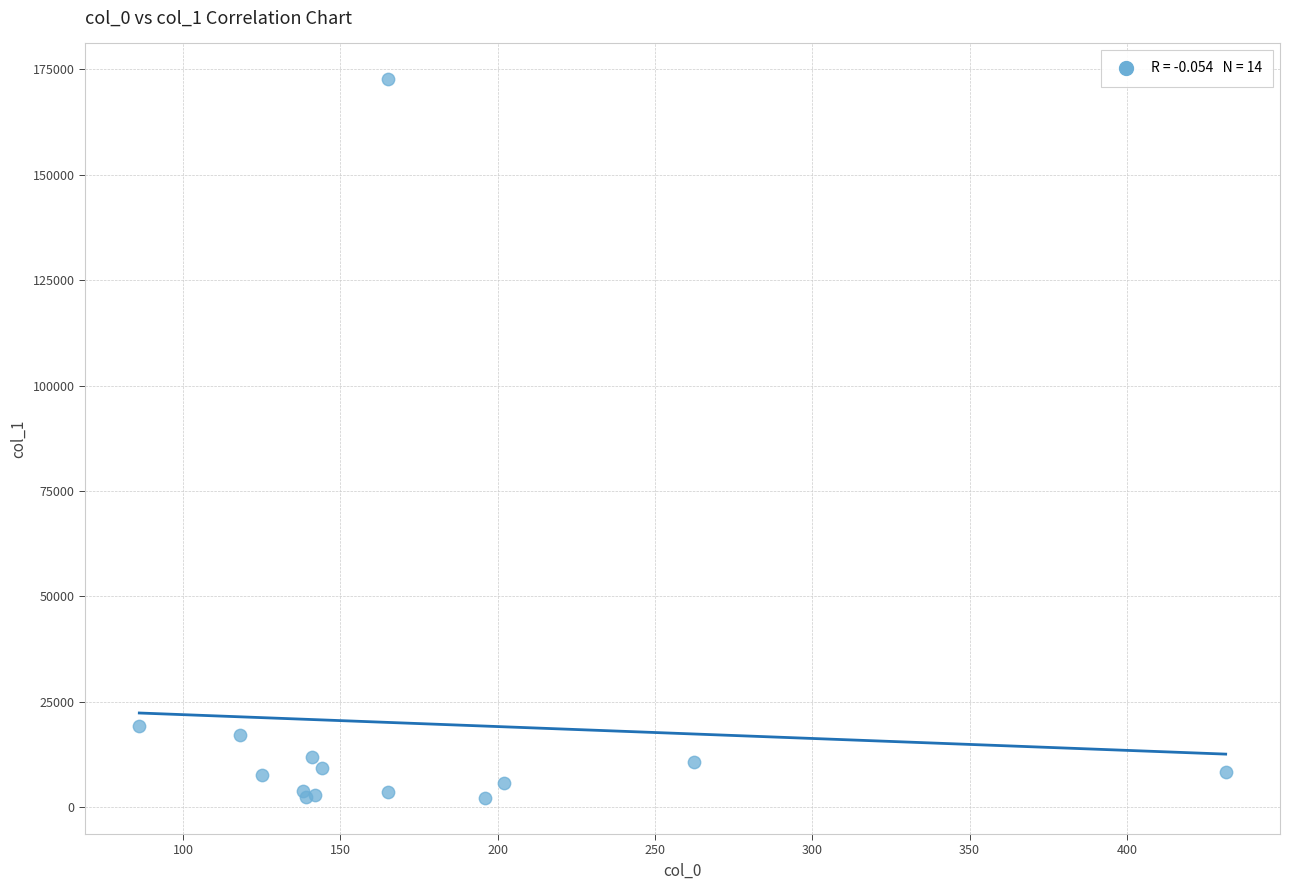

What Y value in the scatter plot is closest to 87373?

19193.4